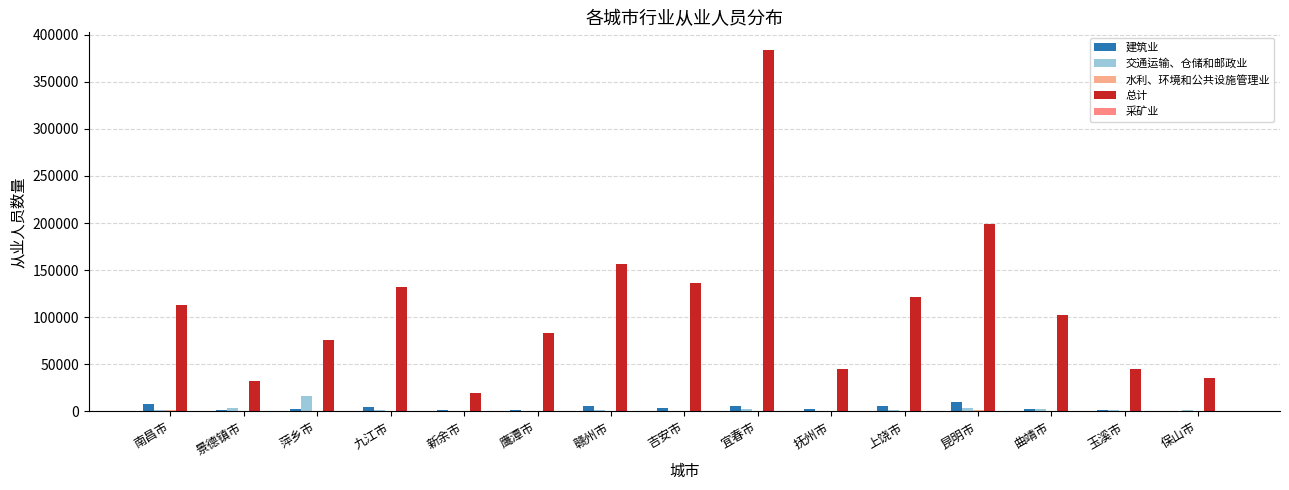

Count the number of data series in this chart.

5